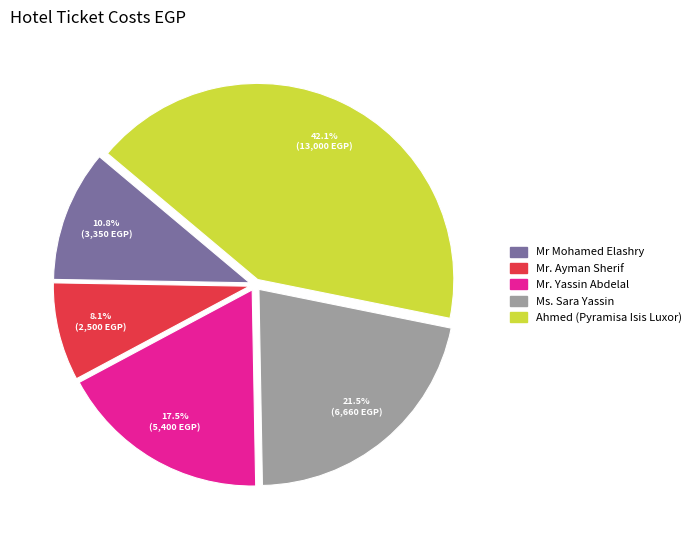

What is the ratio of the value at Mr. Yassin Abdelal to the value at Ms. Sara Yassin?

0.8